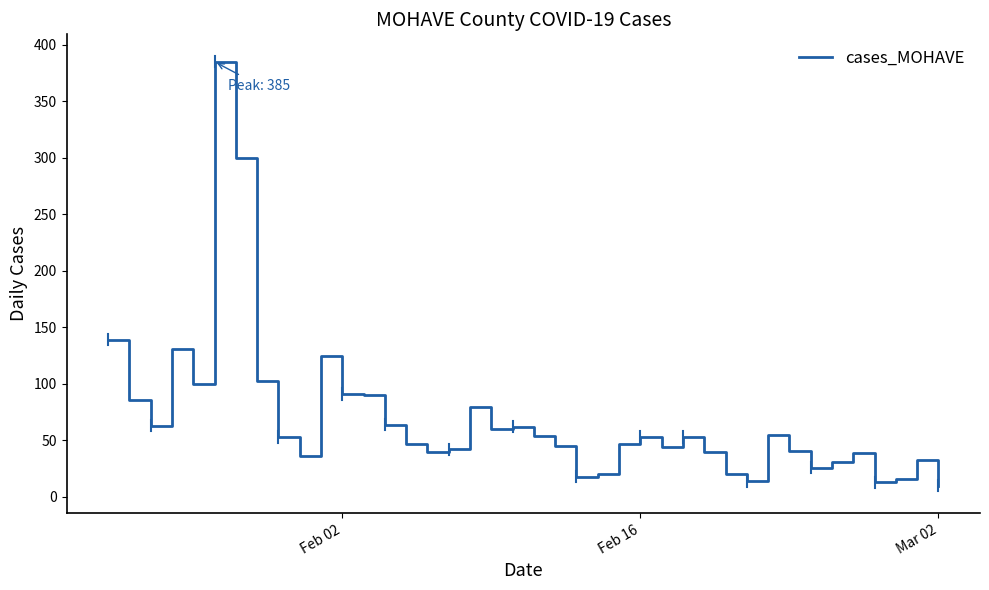

What is the difference between the maximum and minimum values?

375